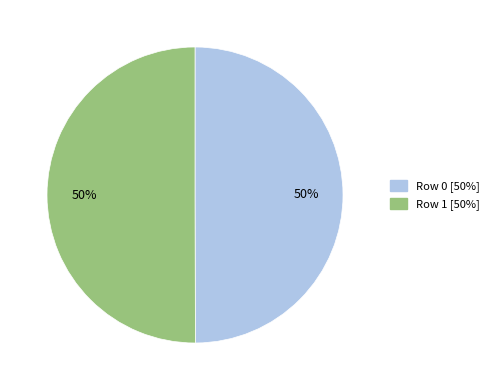

The Row 1 slice represents 63% of the pie. True or false?

False